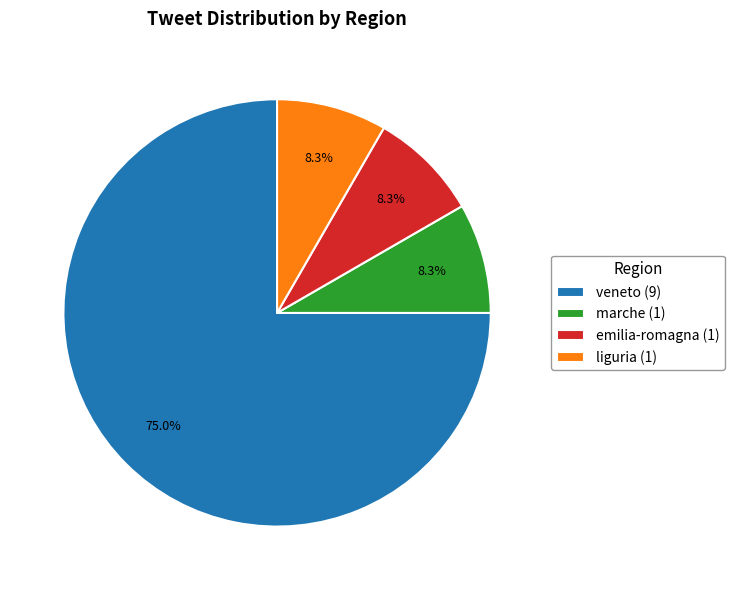

Which slice is the largest?

veneto